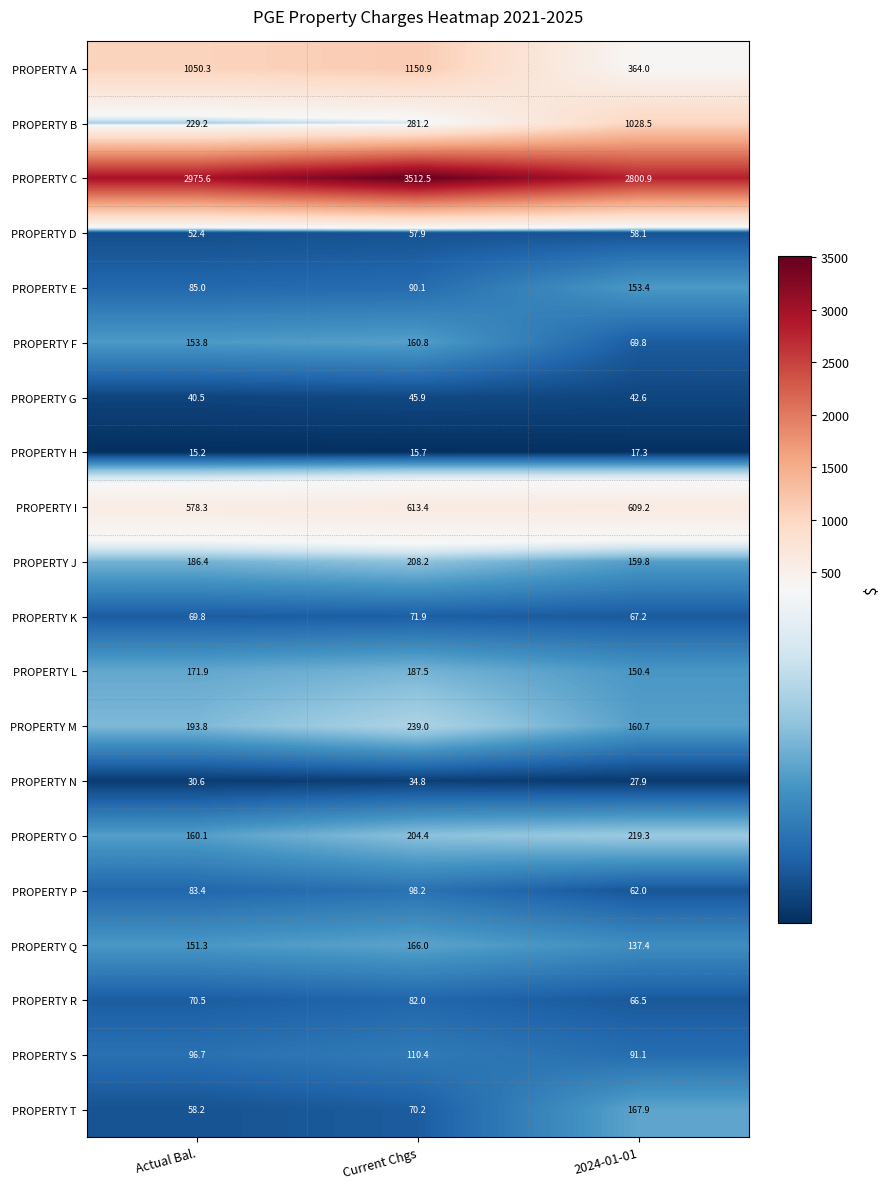

At which category is the sum across all series the highest?

Current Chgs